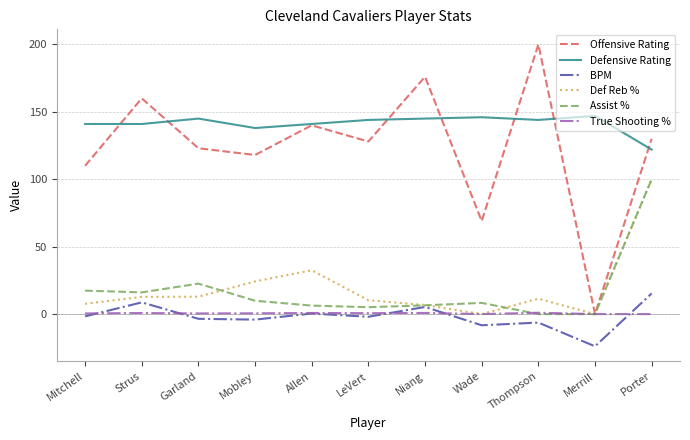

At which category is the sum across all series the highest?

Porter